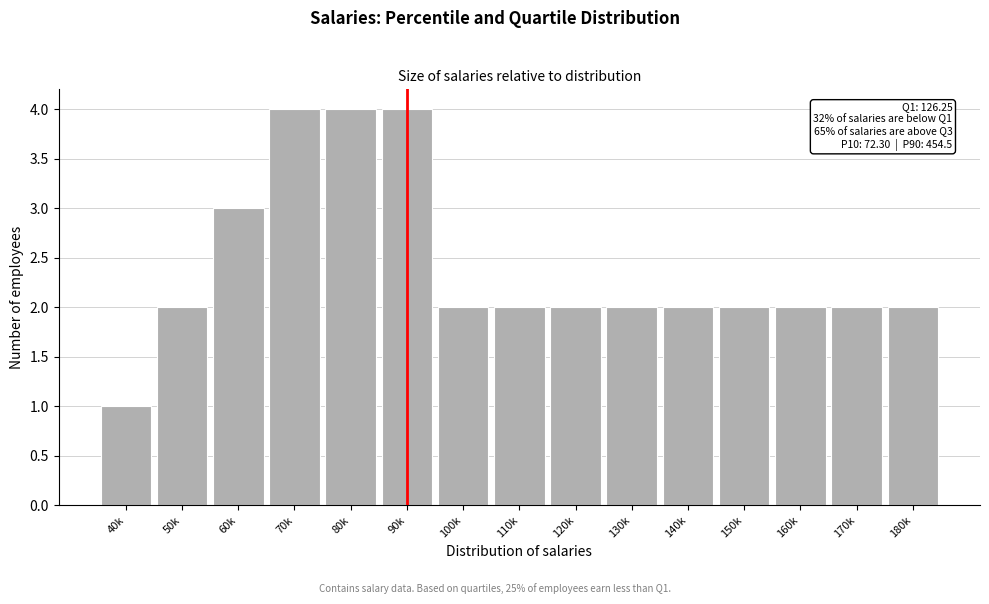

Reading left to right, transcribe all the data shown in this chart.

1	2	3	4	4	4	2	2	2	2	2	2	2	2	2